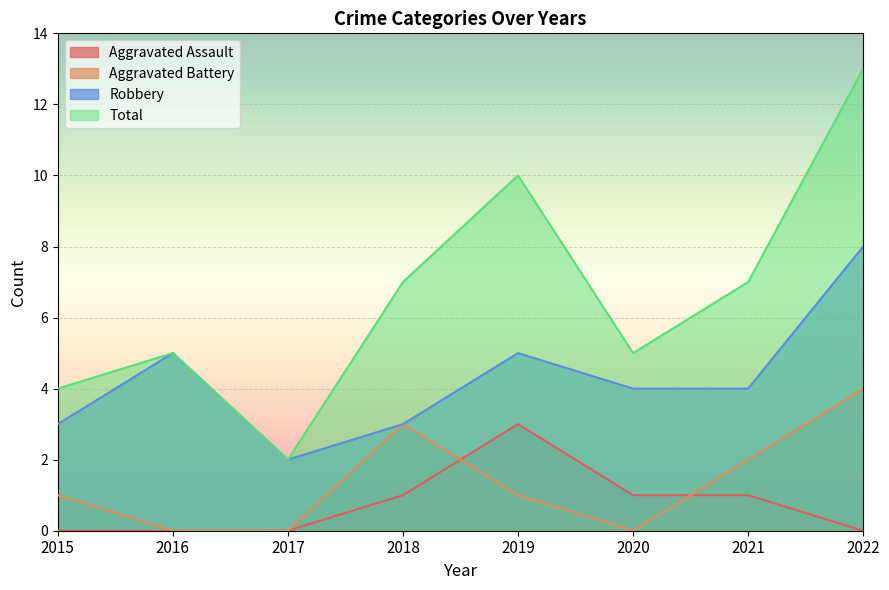

Which series has the largest total across all categories?

Total